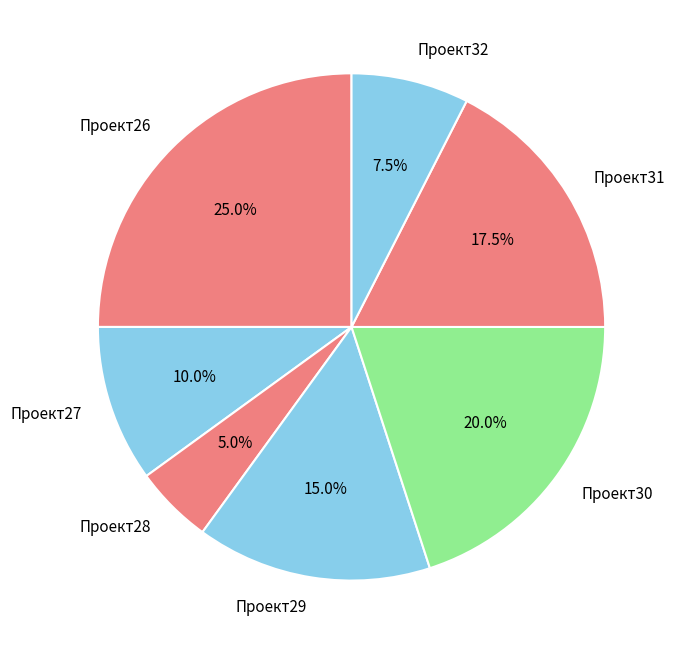

Combined, what portion of the pie is Проект28 and Проект31?

22.5%